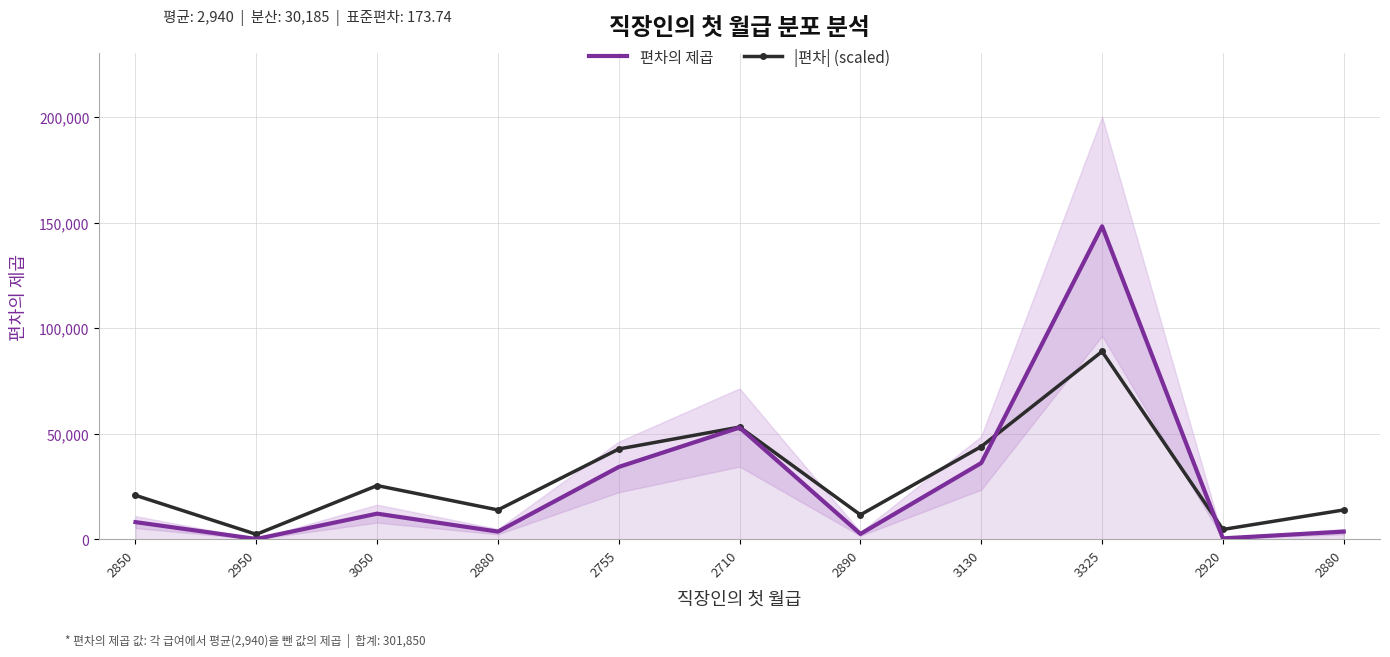

The value of |편차| (scaled) at 3130 is 24738. True or false?

False